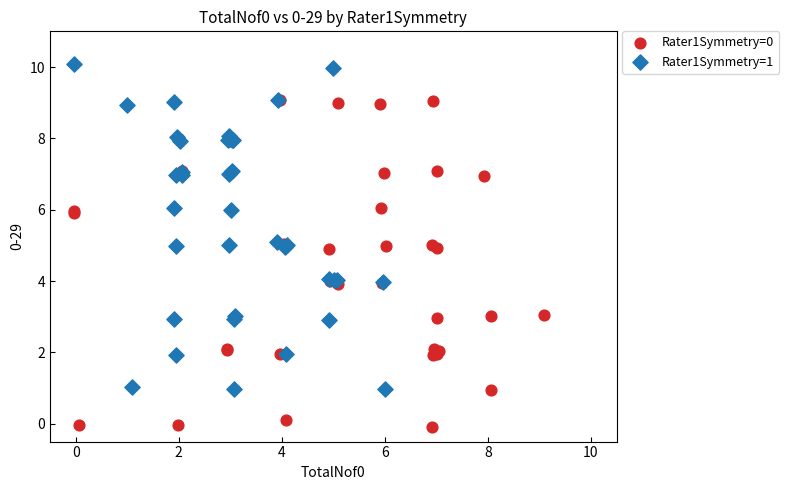

Which series contains the highest Y value?

Rater1Symmetry=1